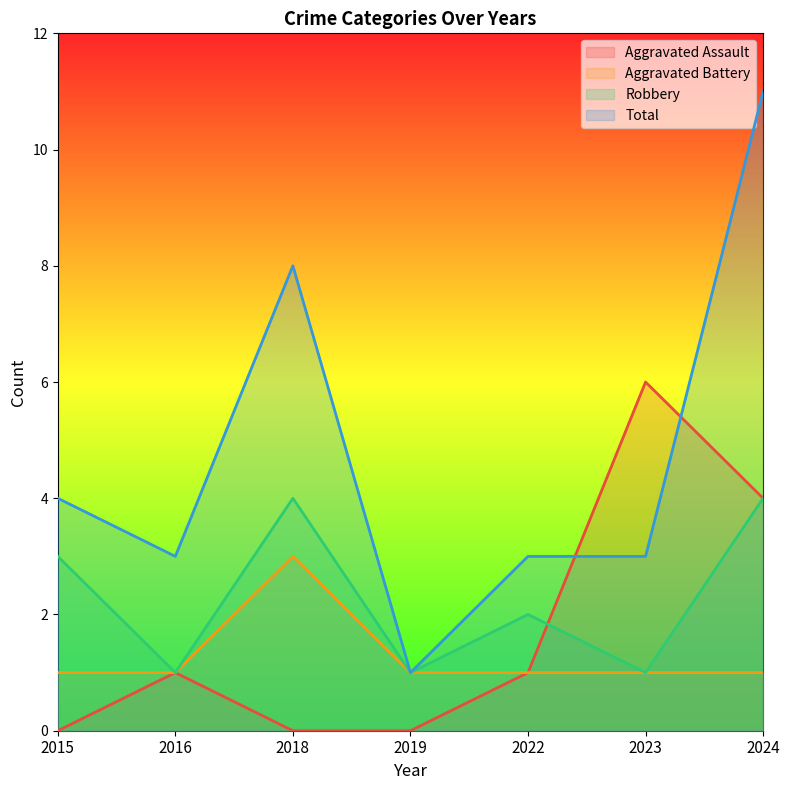

What are all the series names shown in the legend?

Aggravated Assault, Aggravated Battery, Robbery, Total